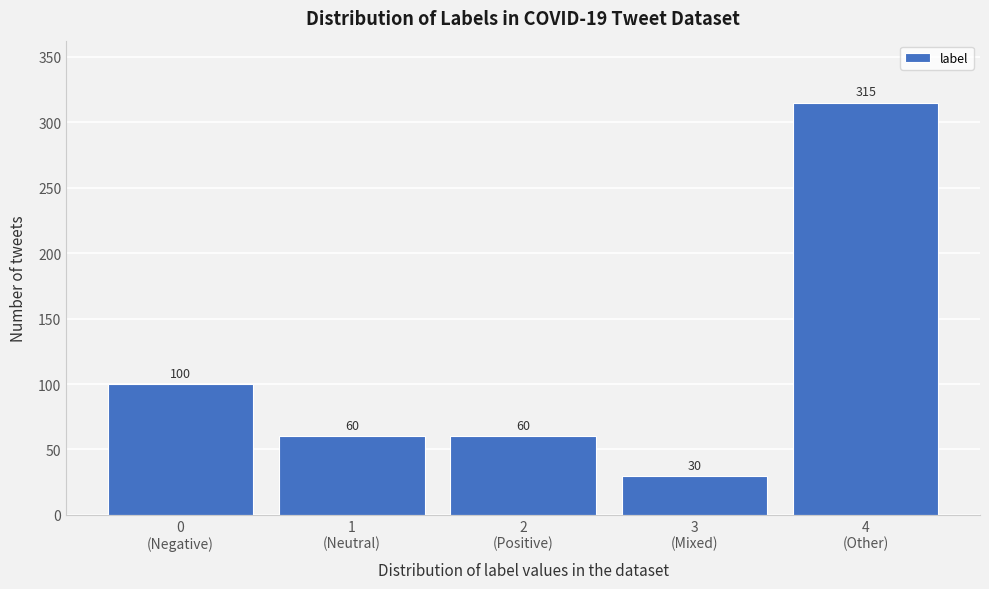

Reading left to right, what are all the values shown in this chart?

100	60	60	30	315